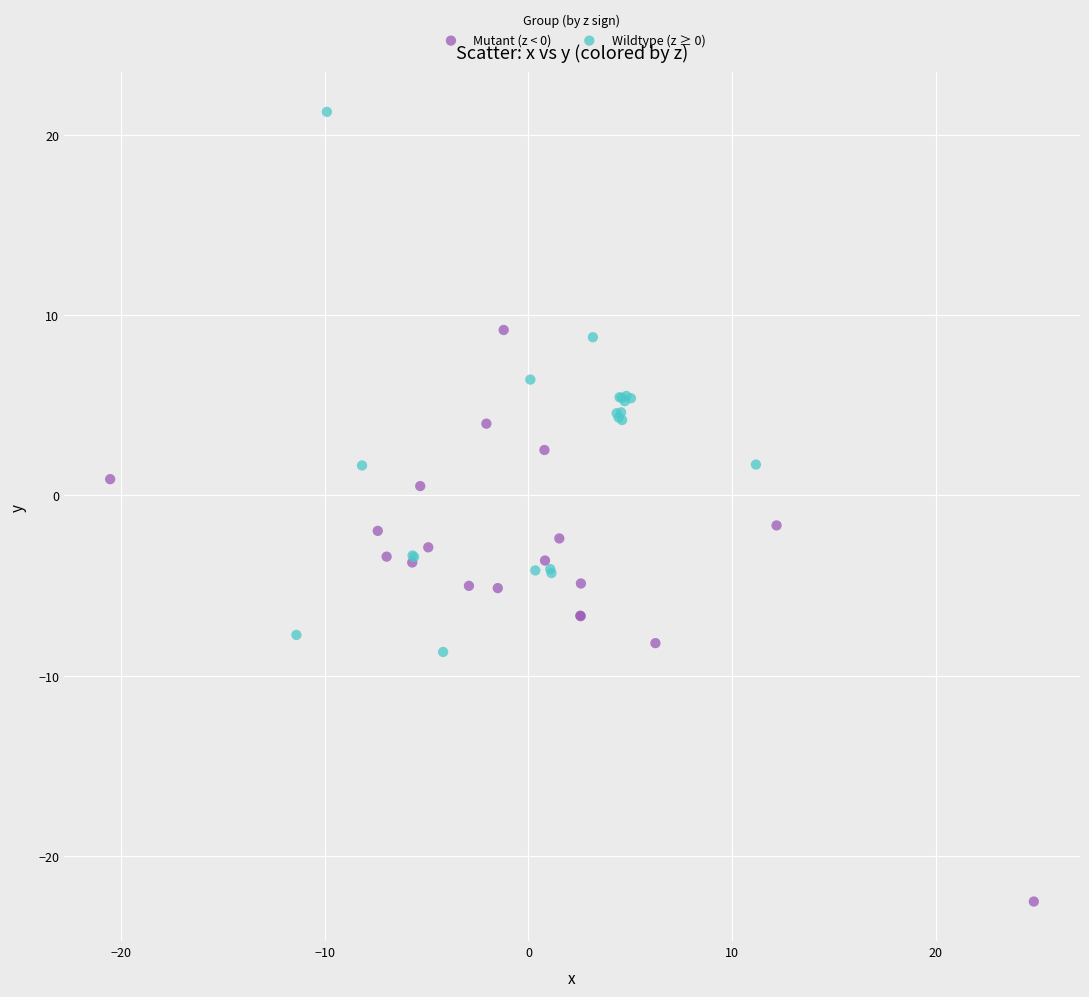

Which series reaches the minimum Y coordinate?

Mutant (z < 0)